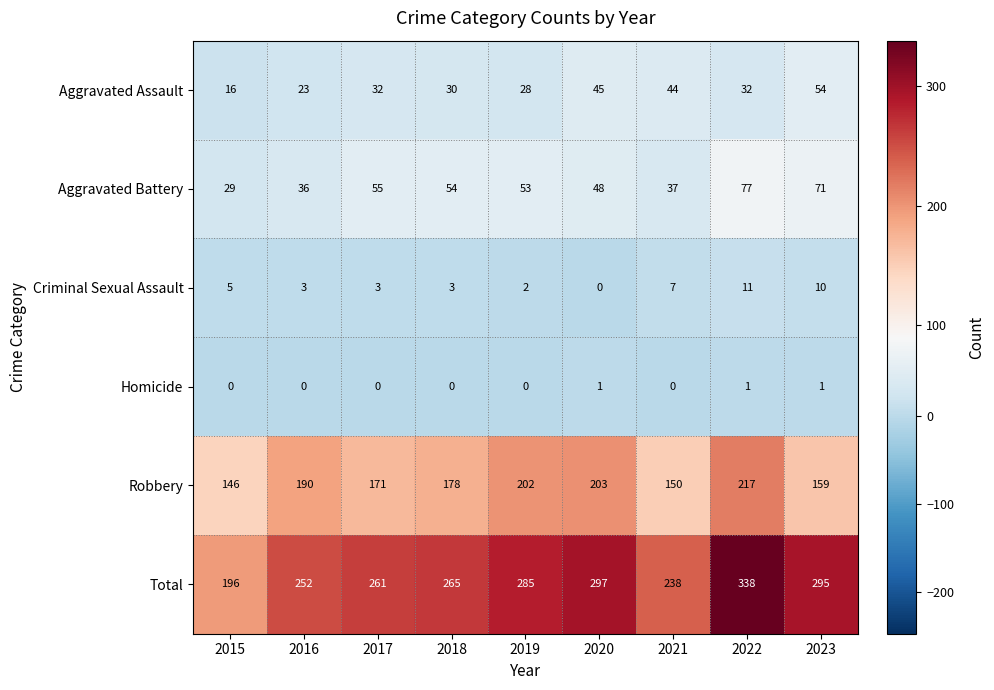

Between 2016 and 2023, which series saw the biggest shift?

Total